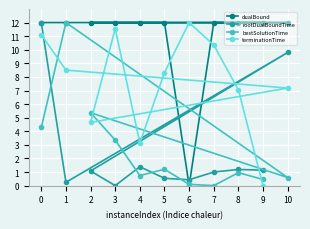

What is the difference between the highest and lowest values at 1?

11.8